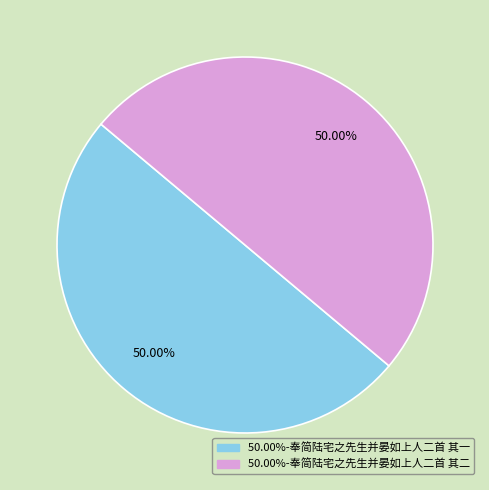

Rank the categories by value from highest to lowest.

奉简陆宅之先生并晏如上人二首 其二, 奉简陆宅之先生并晏如上人二首 其一